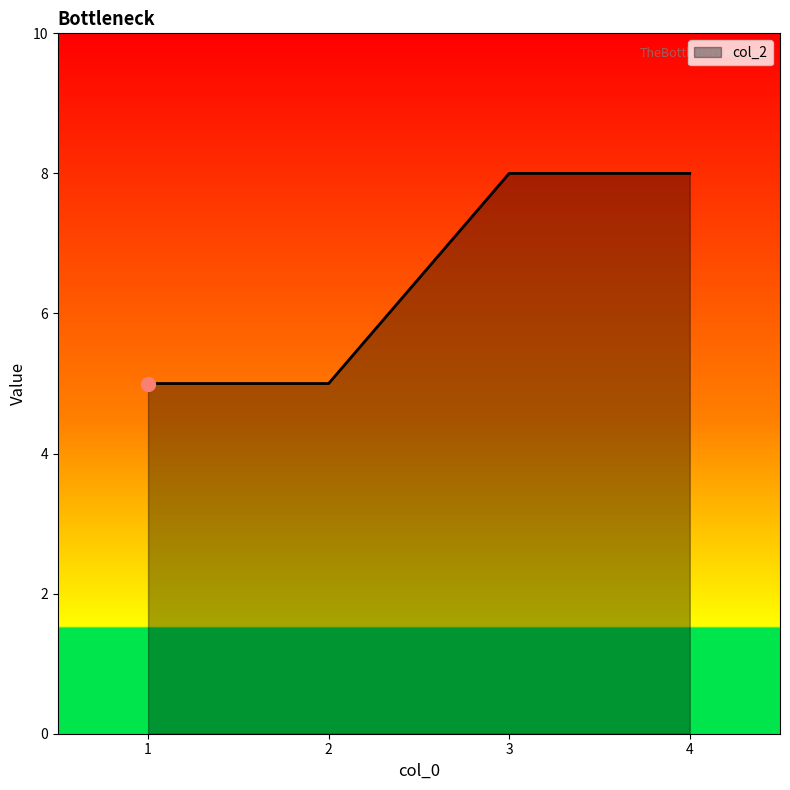

The value at 3 is 8. True or false?

True